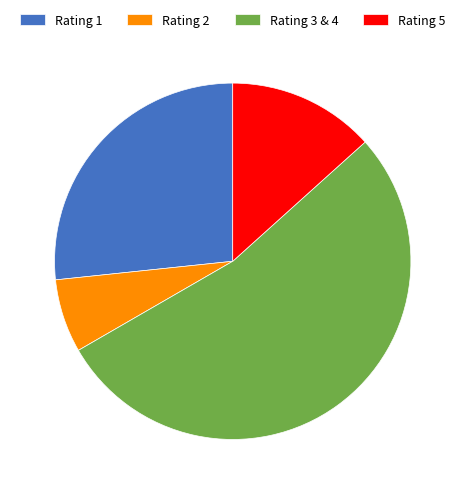

True or false: Rating 1 accounts for 27% of the total.

True